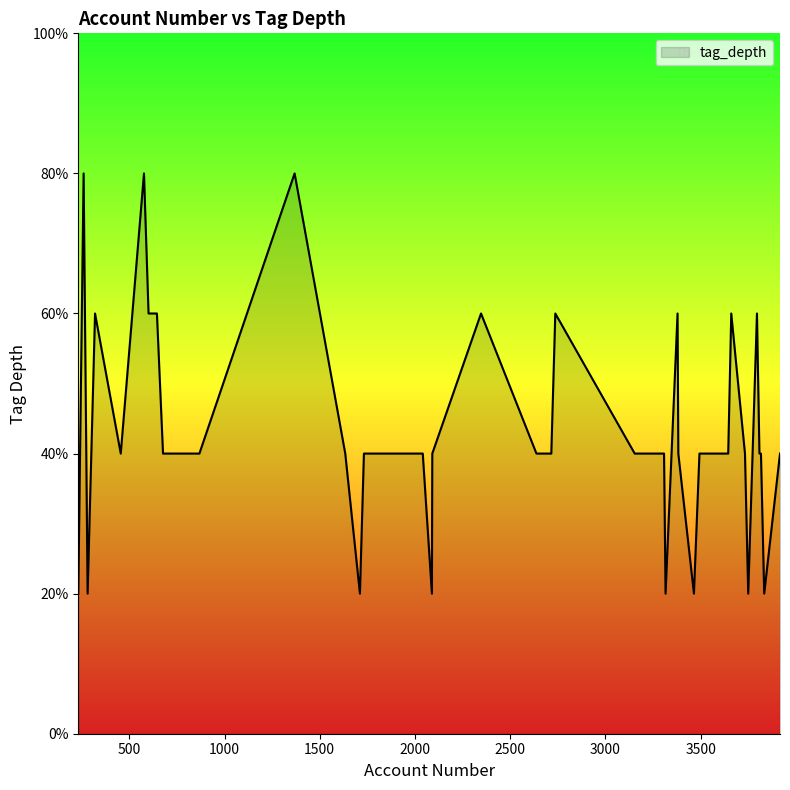

At which category does the chart reach its minimum across all series?

3465